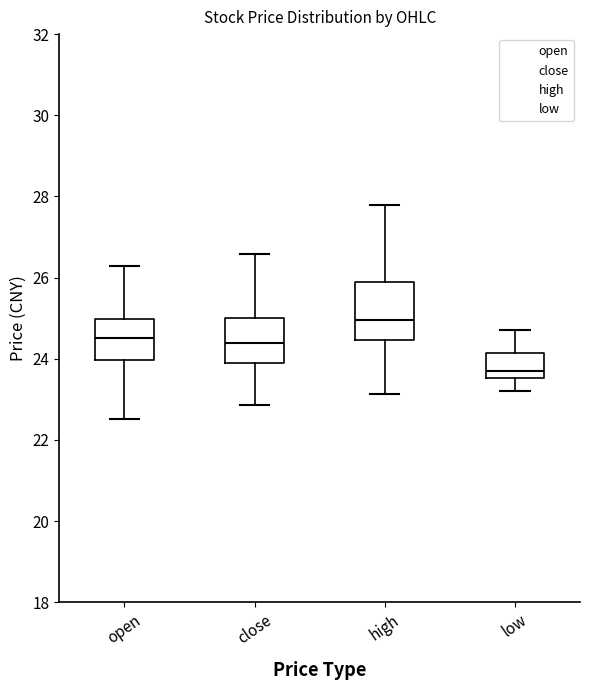

Comparing the boxes themselves (not the whiskers), which one is the tallest?

high